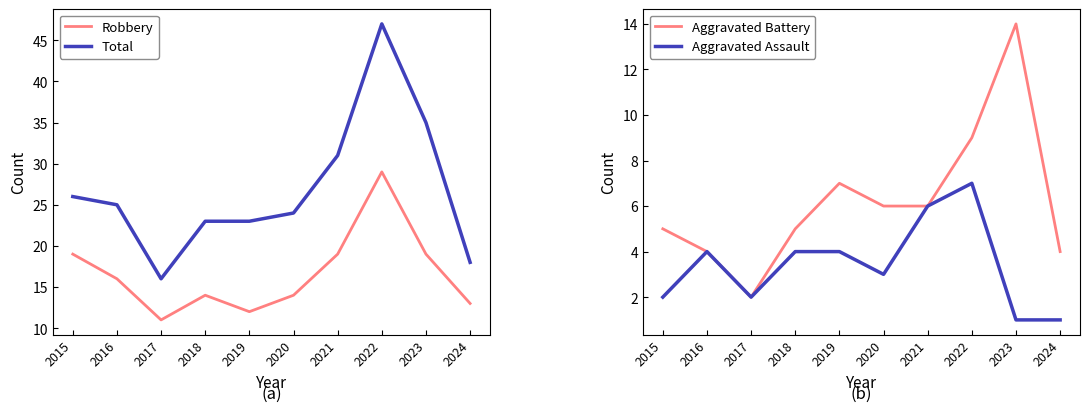

Between 2015 and 2016, which series saw the biggest shift?

Robbery